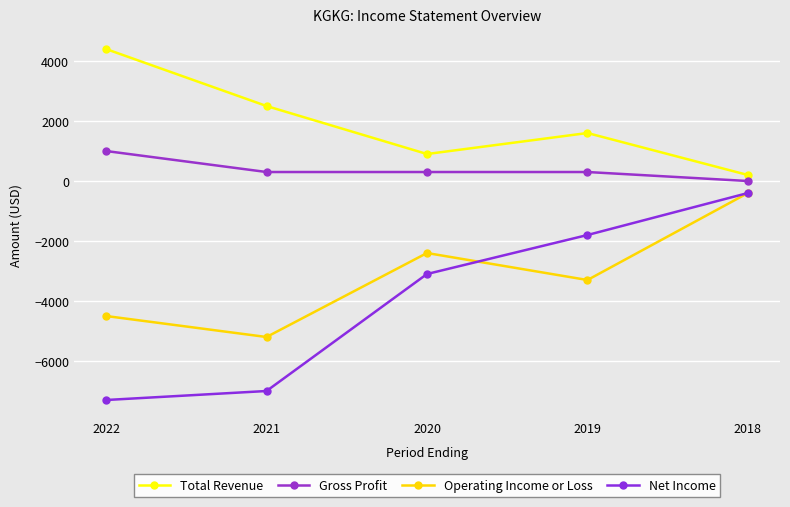

What is the average value of the Net Income series?

-3920